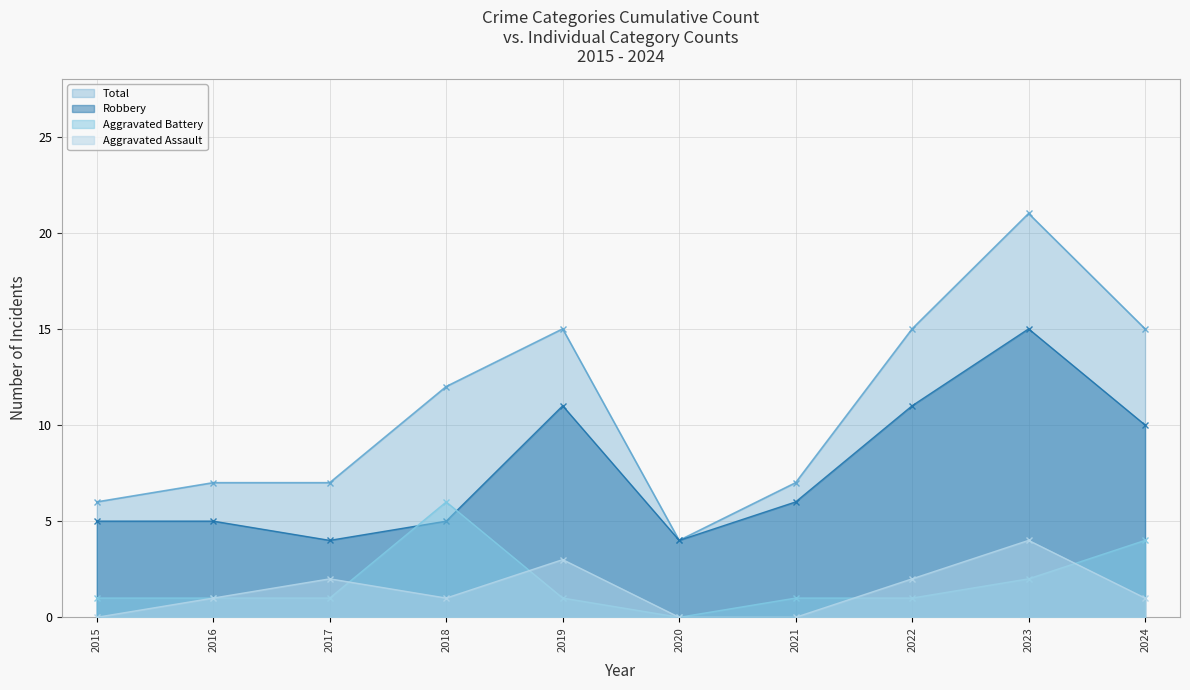

Where is the first local minimum for Aggravated Battery?

2020